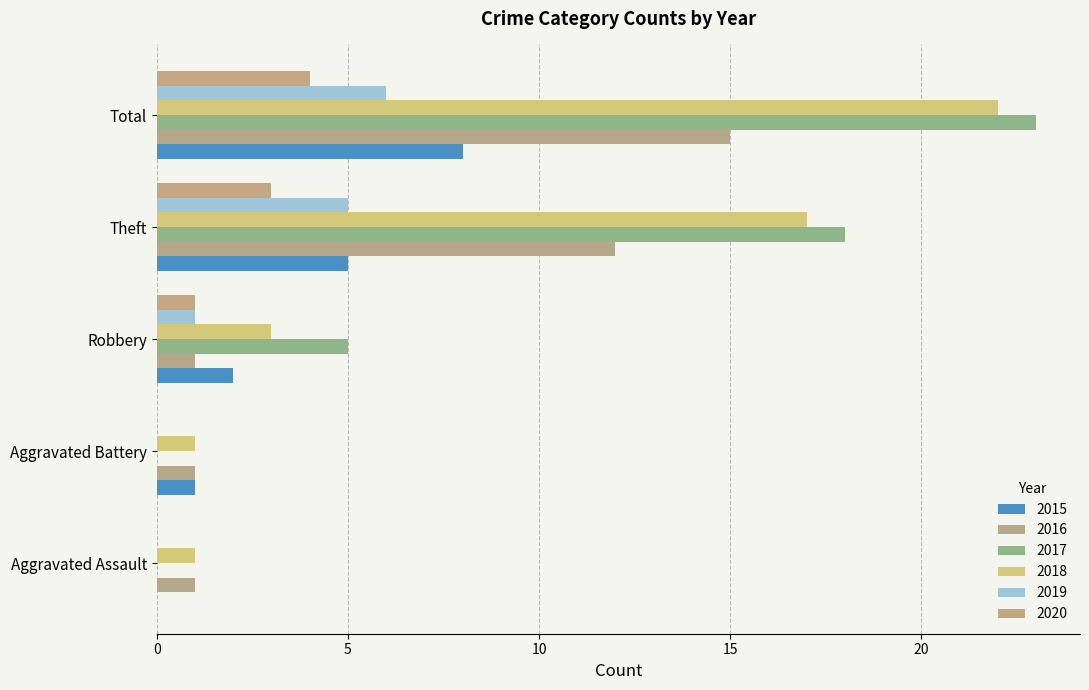

Is it true that 2017 equals 18 at Theft?

True